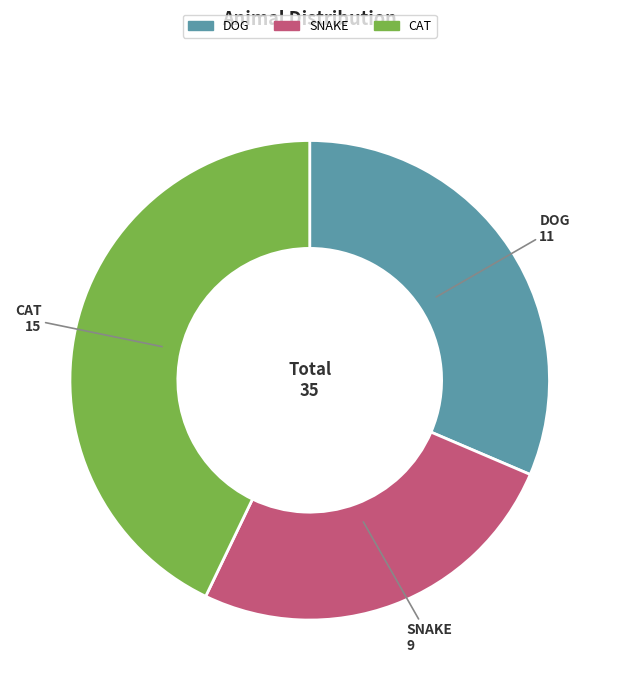

Is the sum of CAT and SNAKE greater than half?

Yes